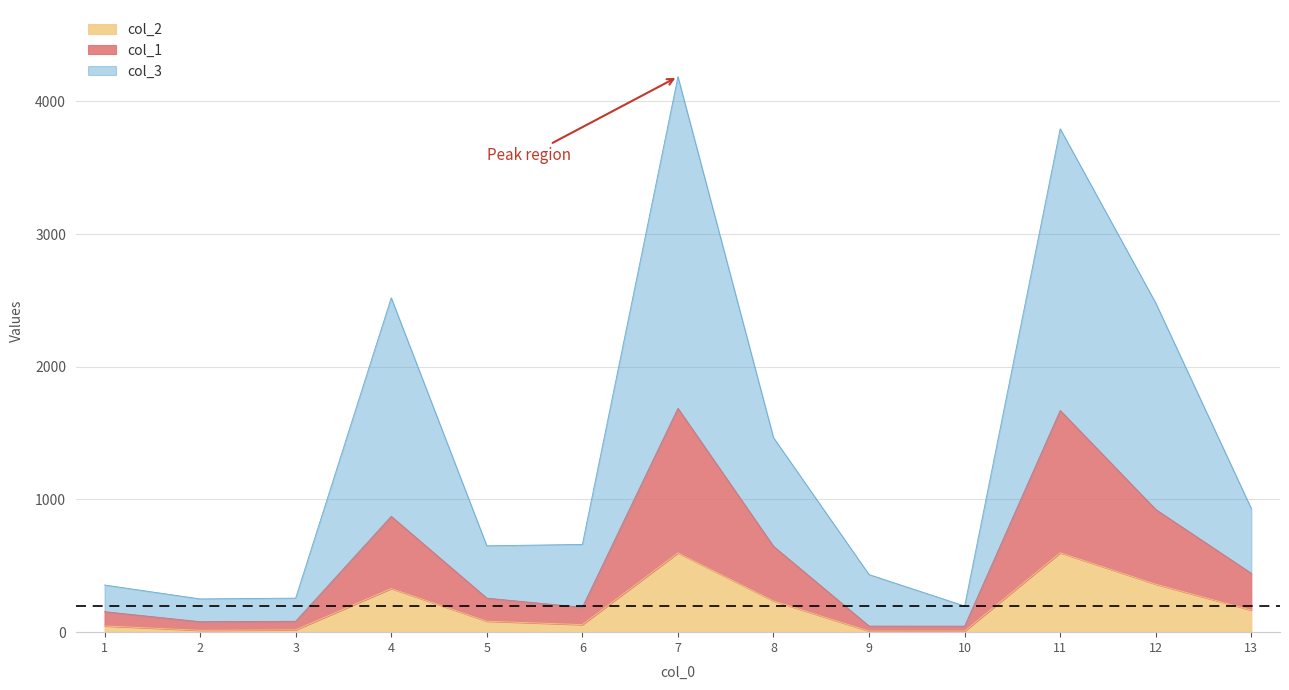

Which series has the widest spread of values?

col_3